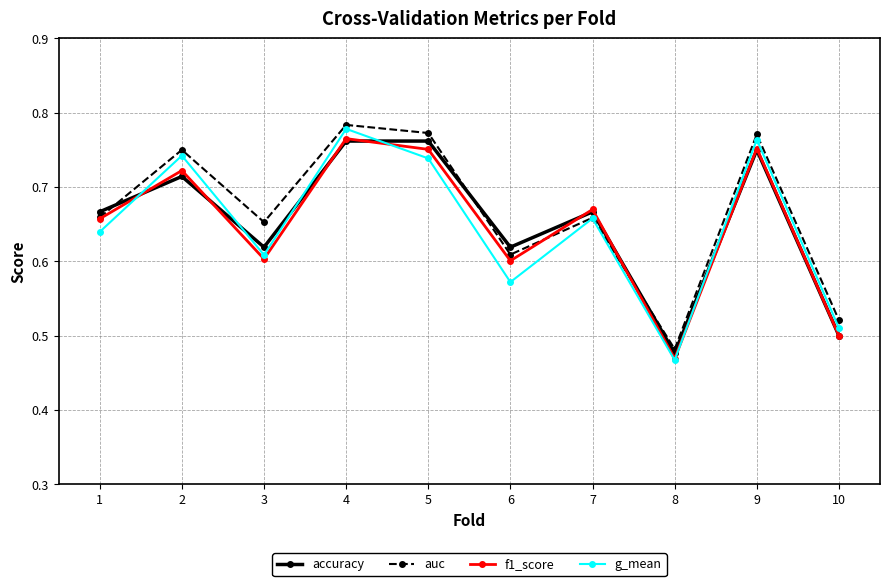

At which category does the chart reach its minimum across all series?

8